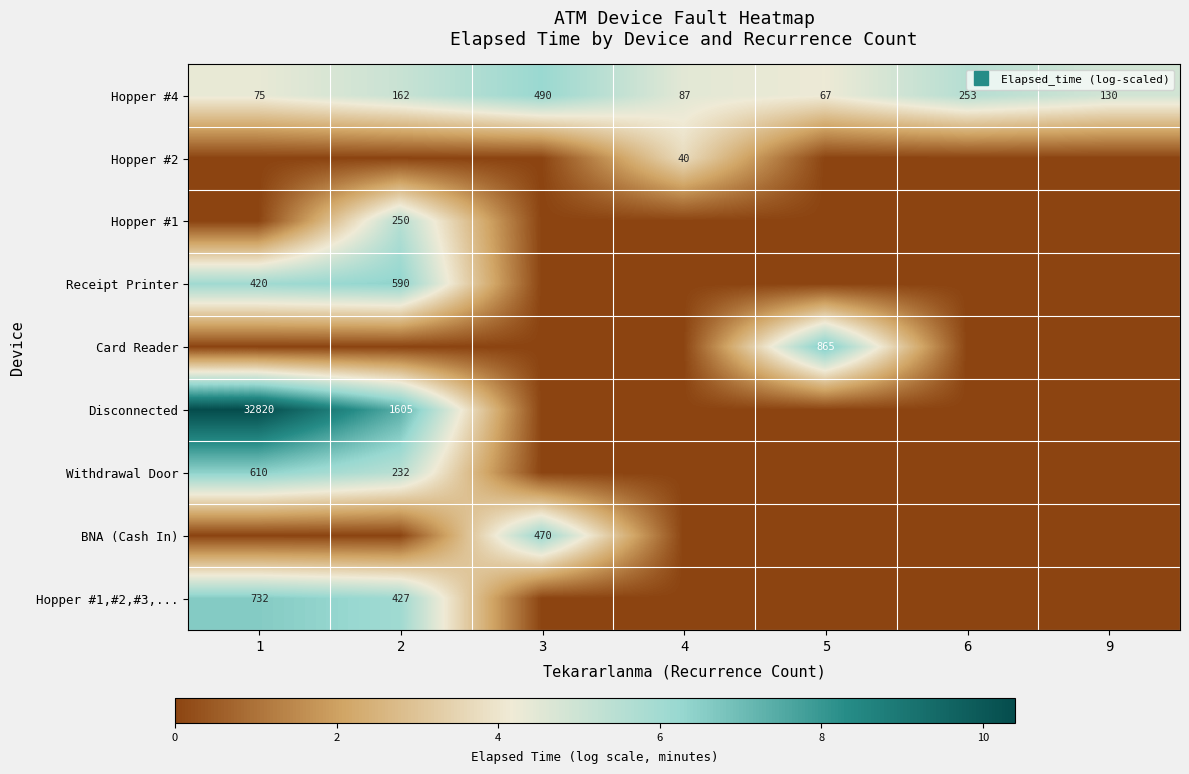

The value of Hopper #4 at 2 is 2.3. True or false?

False